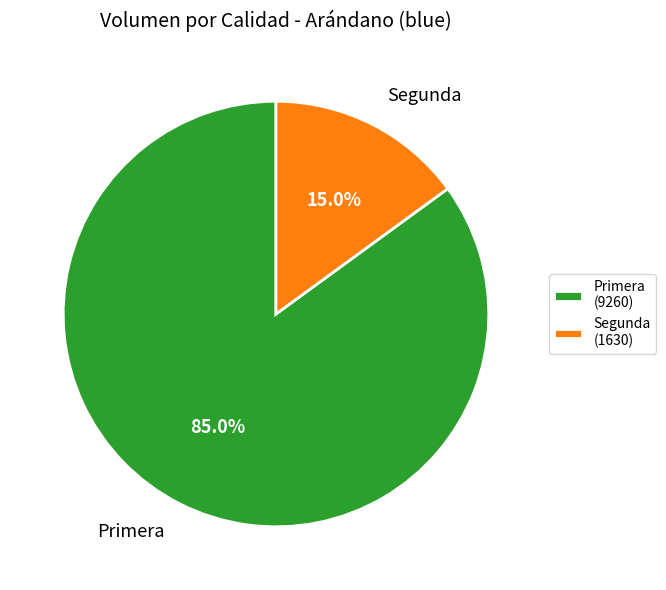

How much of the chart is everything except Primera?

15.0%